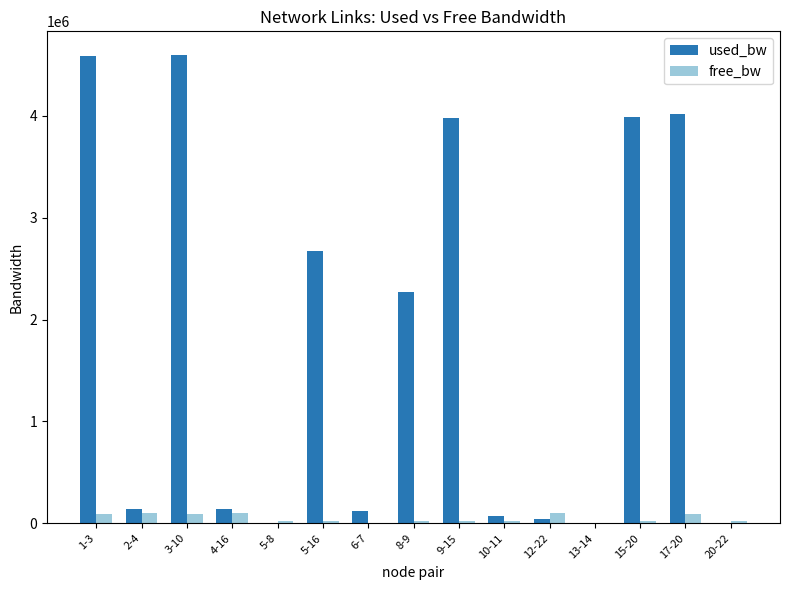

What is the maximum value for free_bw?

99953.5